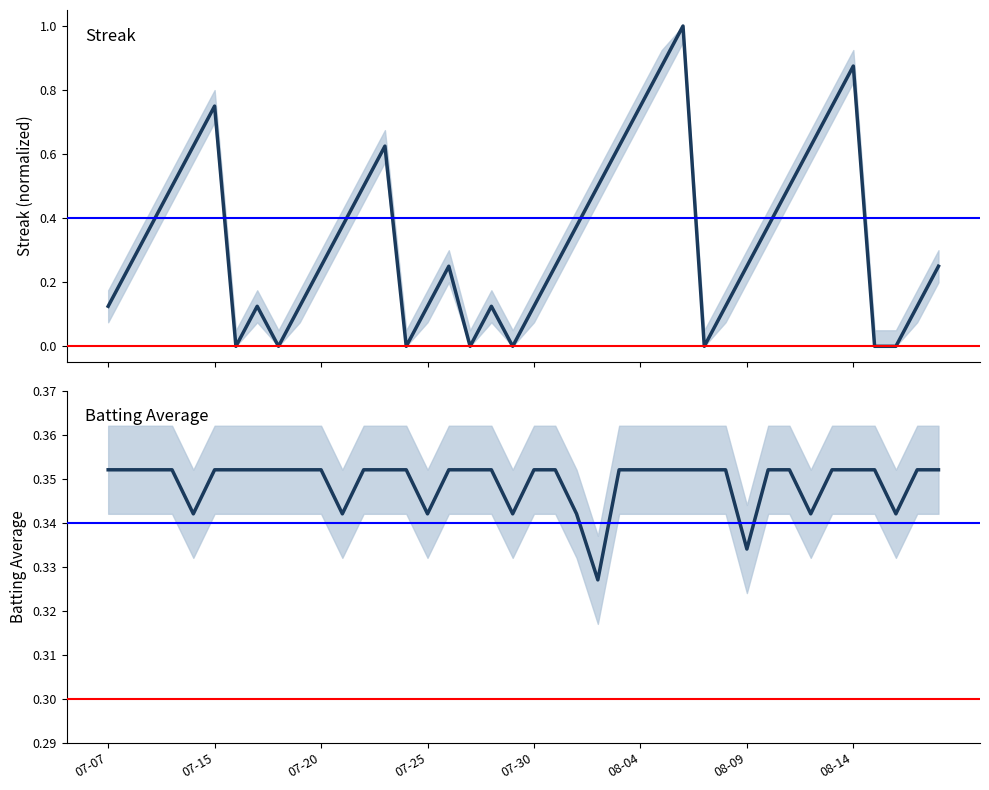

What is the difference between the maximum and minimum values in the Streak (normalized) series?

1.0